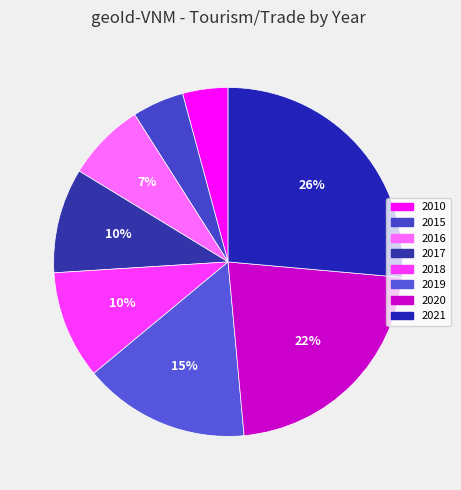

What is the ratio of the value at 2017 to the value at 2021?

0.4